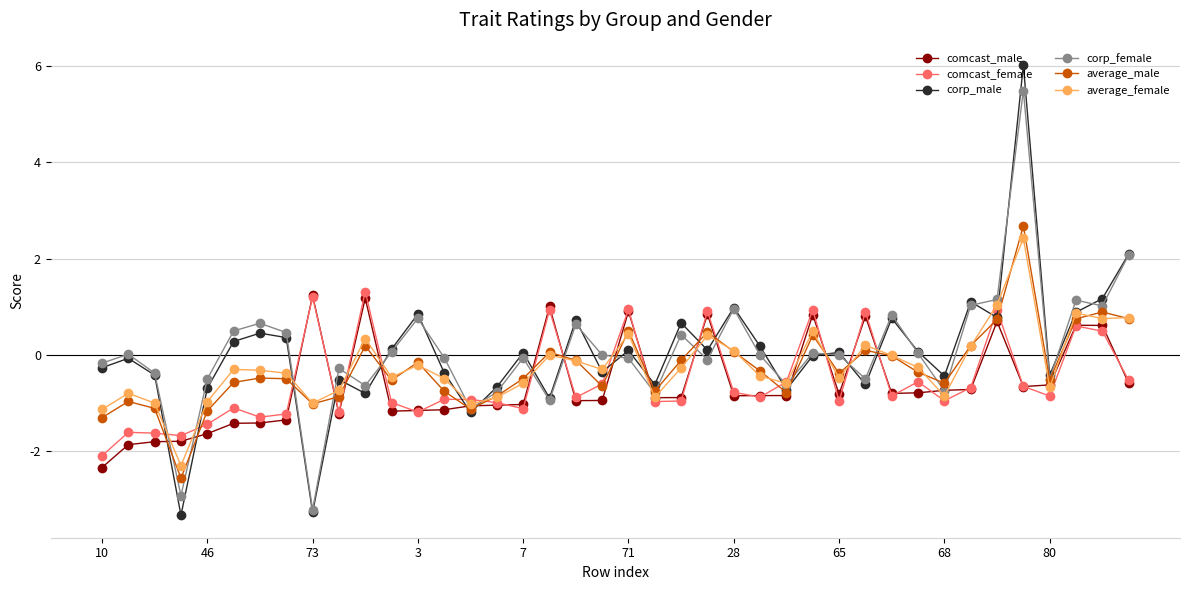

What is the value of the average_female point at the 22nd from the left?

-0.9